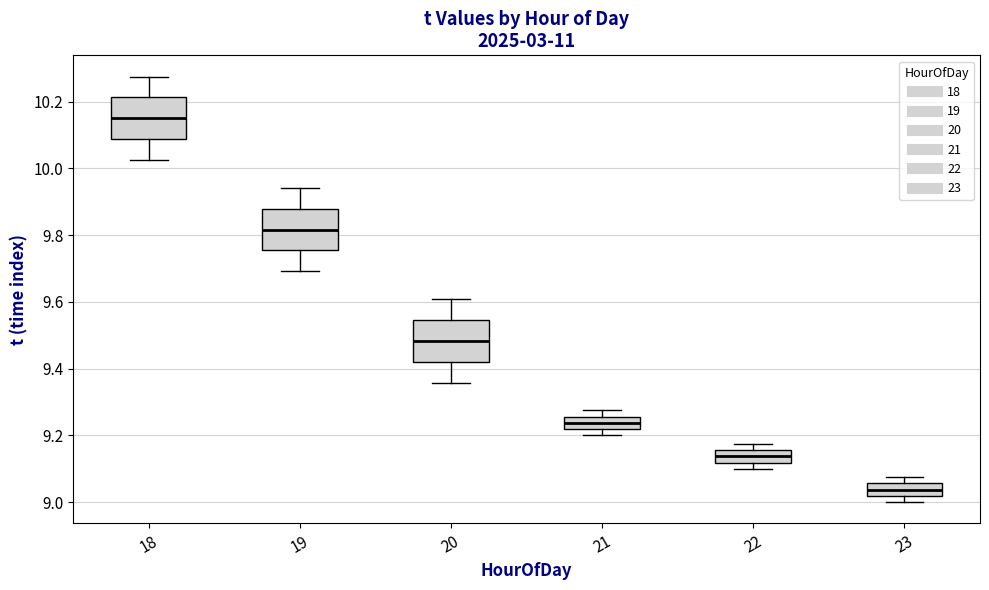

Where is the upper edge of the box at x = 19 on the y-axis? The values are not printed on the chart, so give them approximately, as read against the axis.

9.88